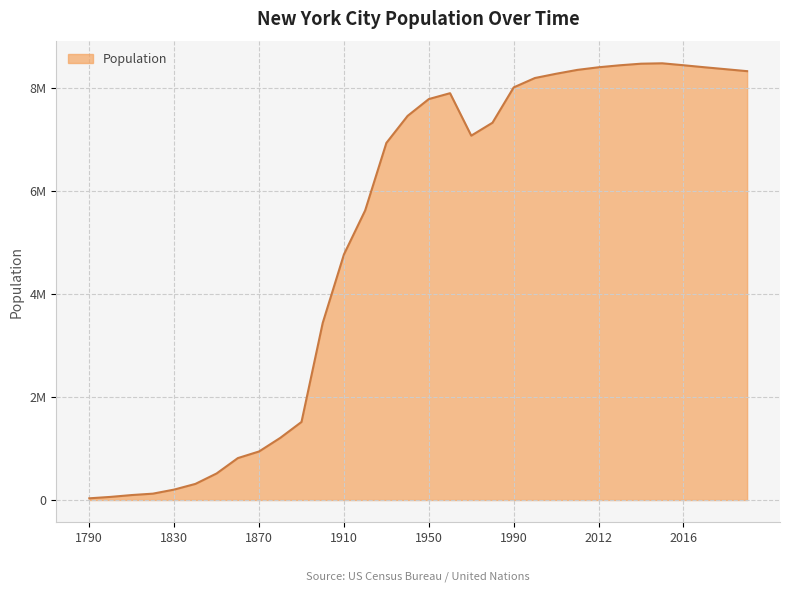

Is this an area chart (filled region under the line)?

Yes